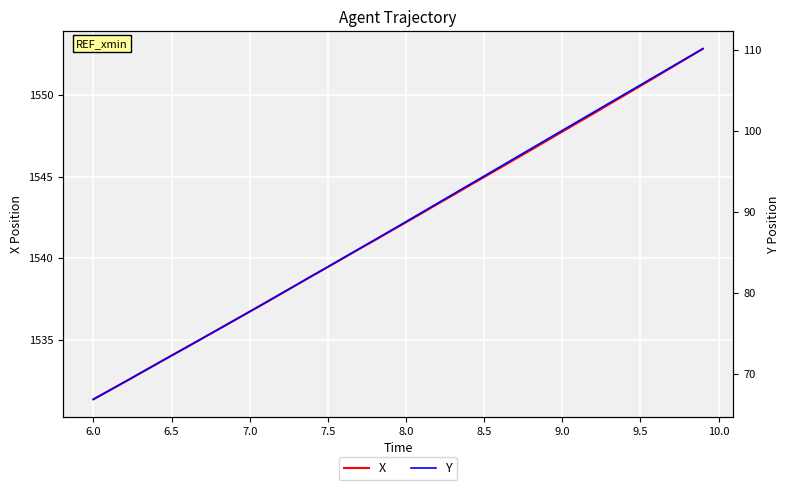

What is the average value of the Y series?

88.3